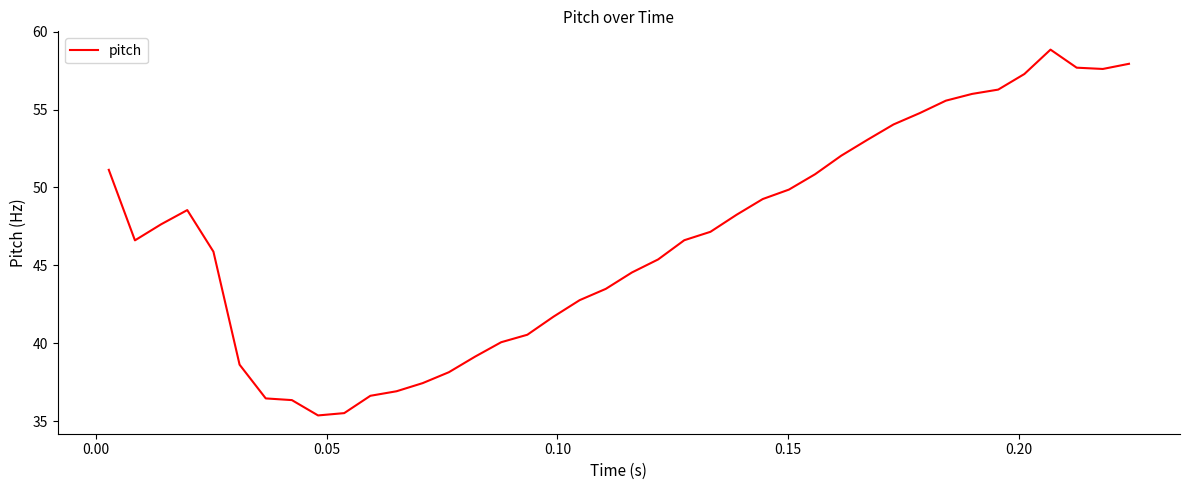

What is the difference between the maximum and minimum values?

23.5